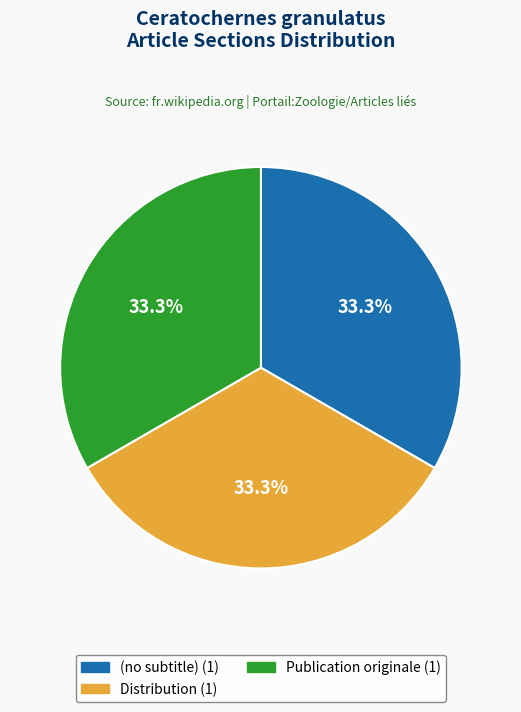

What percentage is NOT represented by (no subtitle)?

66.7%